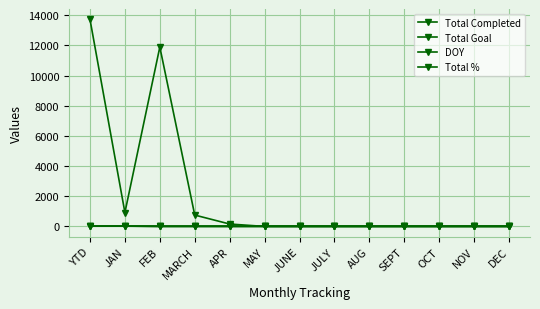

Count the number of categories in the chart.

13